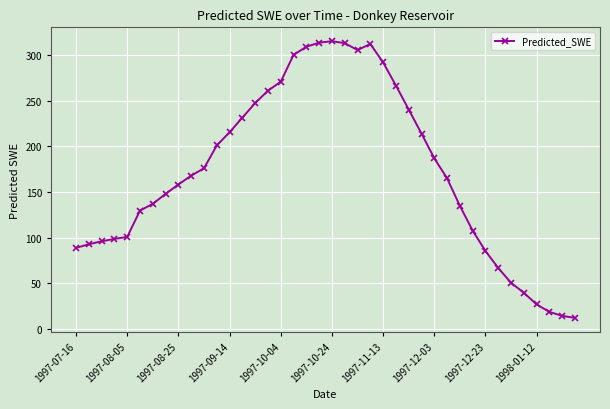

What is the average value?

172.7